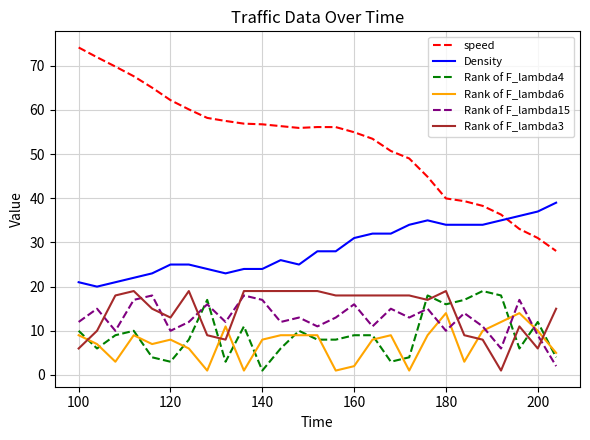

What is the greatest value displayed?

74.1